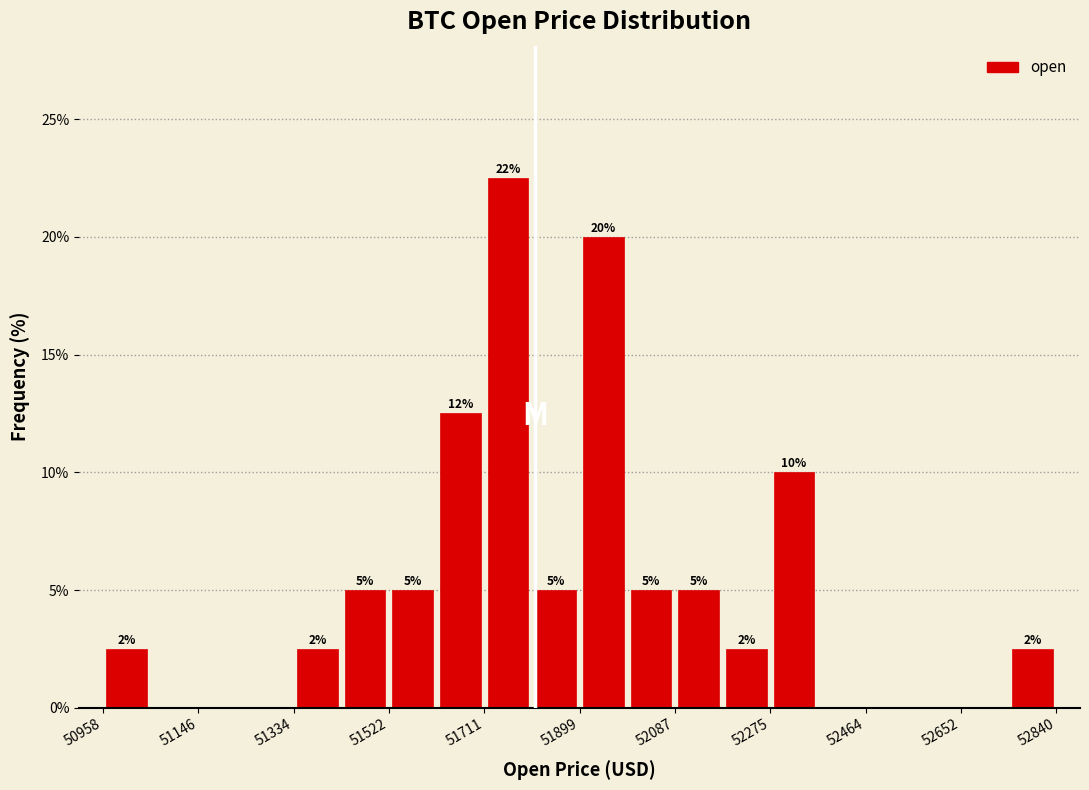

Which range on the x-axis has the tallest bar?

51720 to 51800